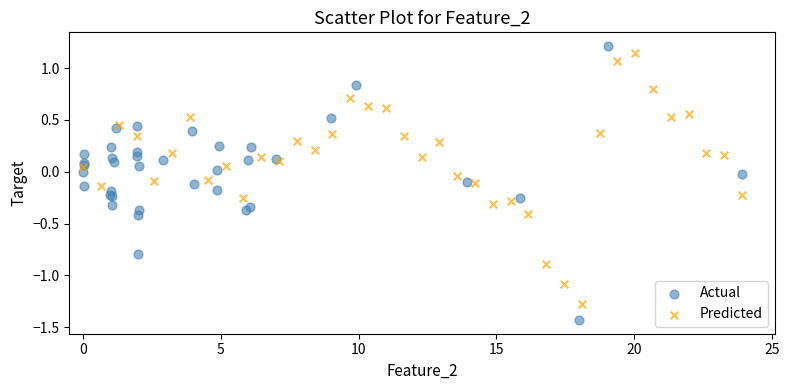

Which series contains the highest Y value?

Actual